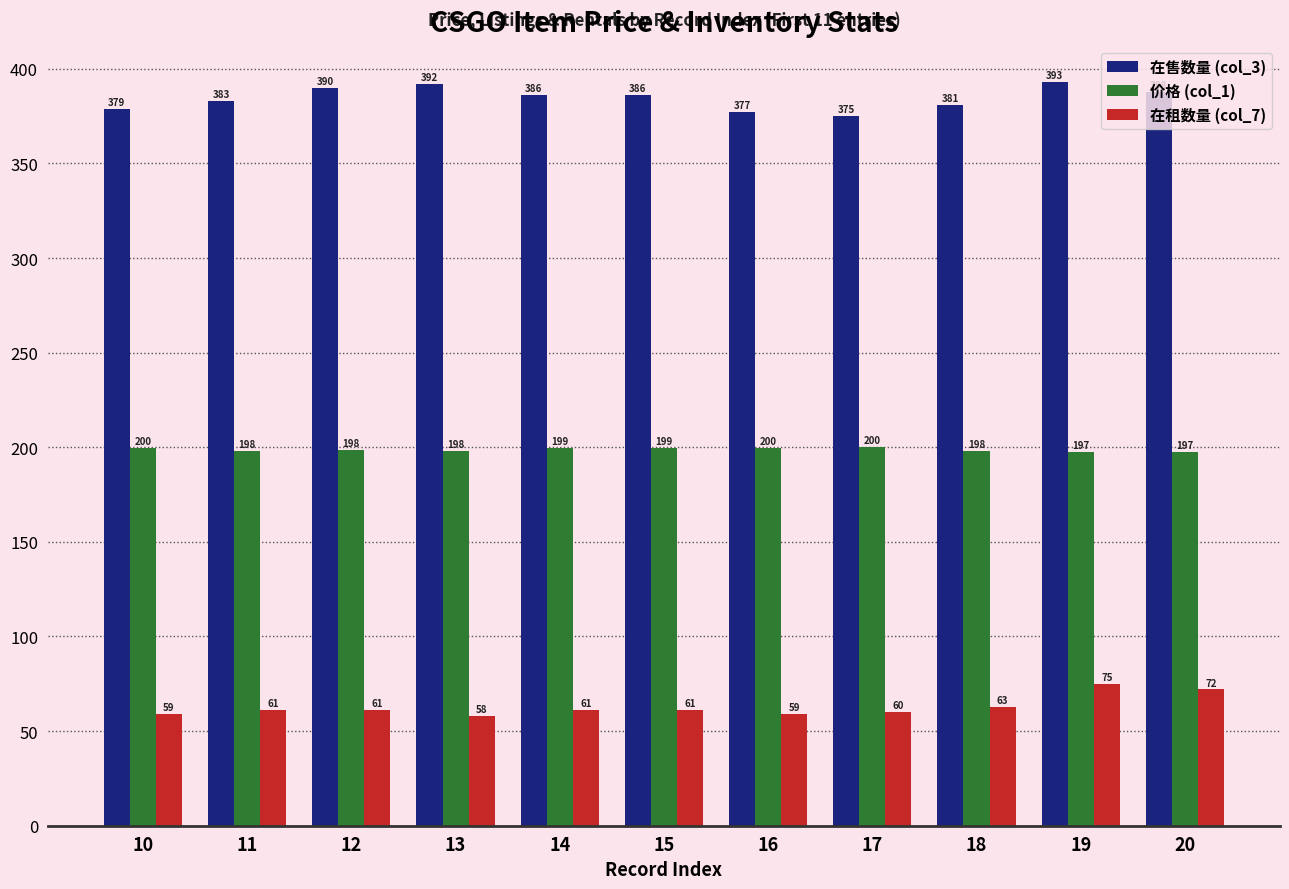

True or false: 价格 (col_1) has a value of 199.5 at 15.

True